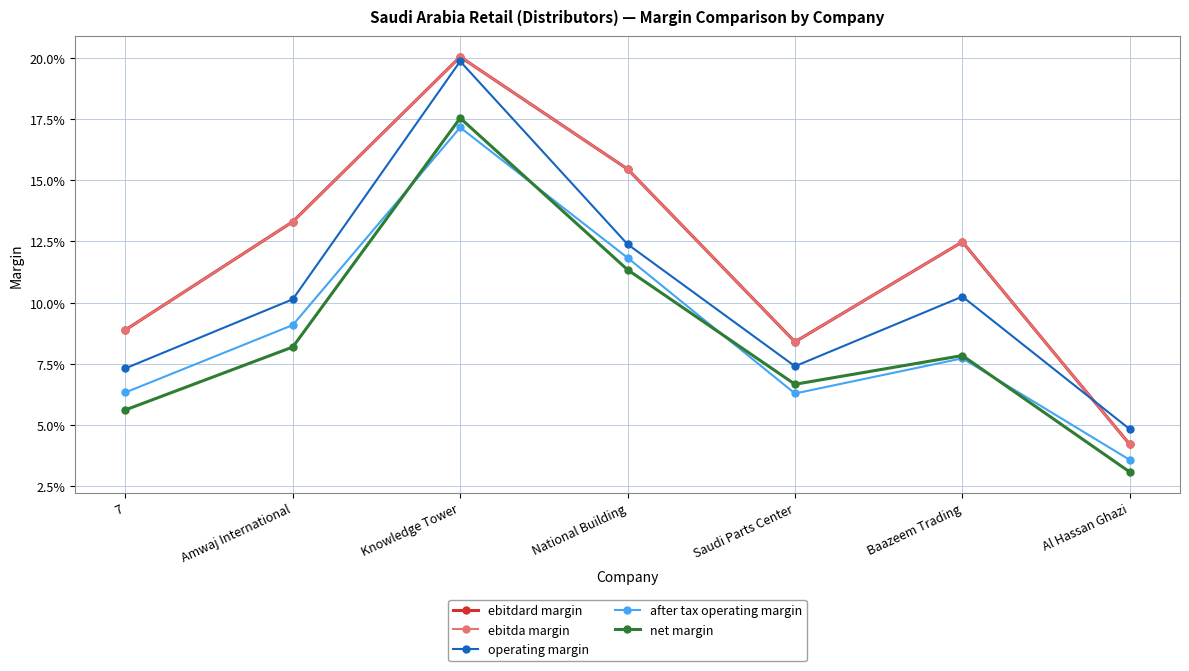

What is the sum of the after tax operating margin values at Baazeem Trading and Al Hassan Ghazi?

0.1